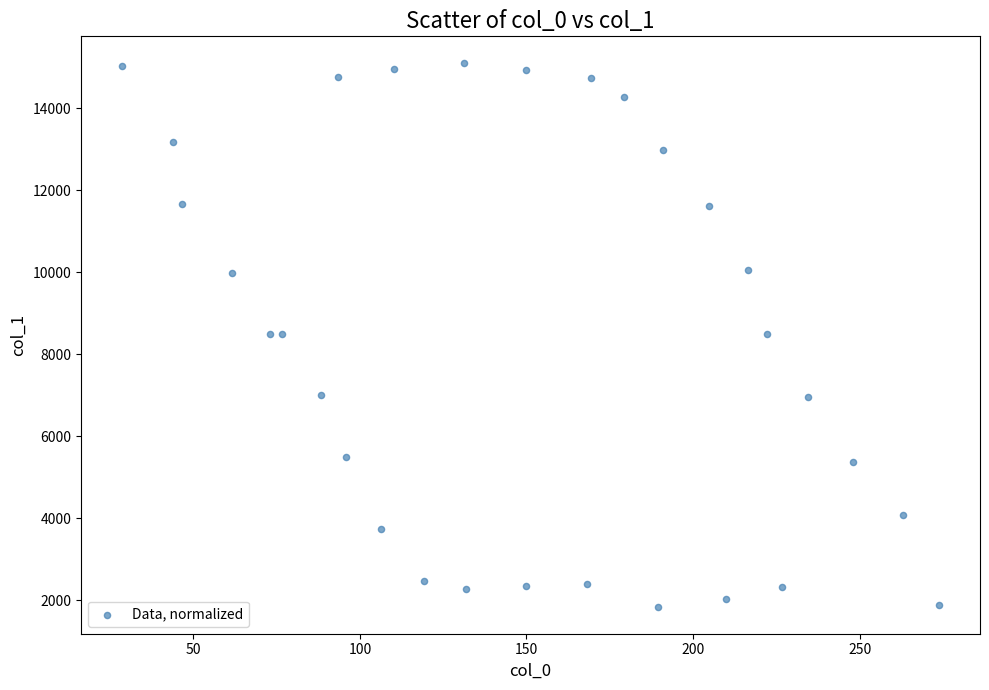

What is the range of X values (max minus min)?

245.3